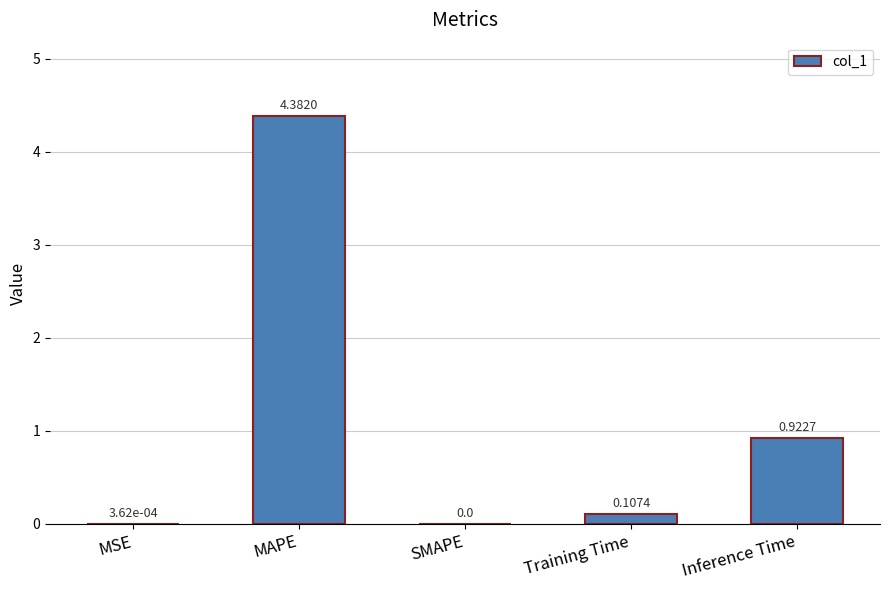

What is the sum of all values?

5.4